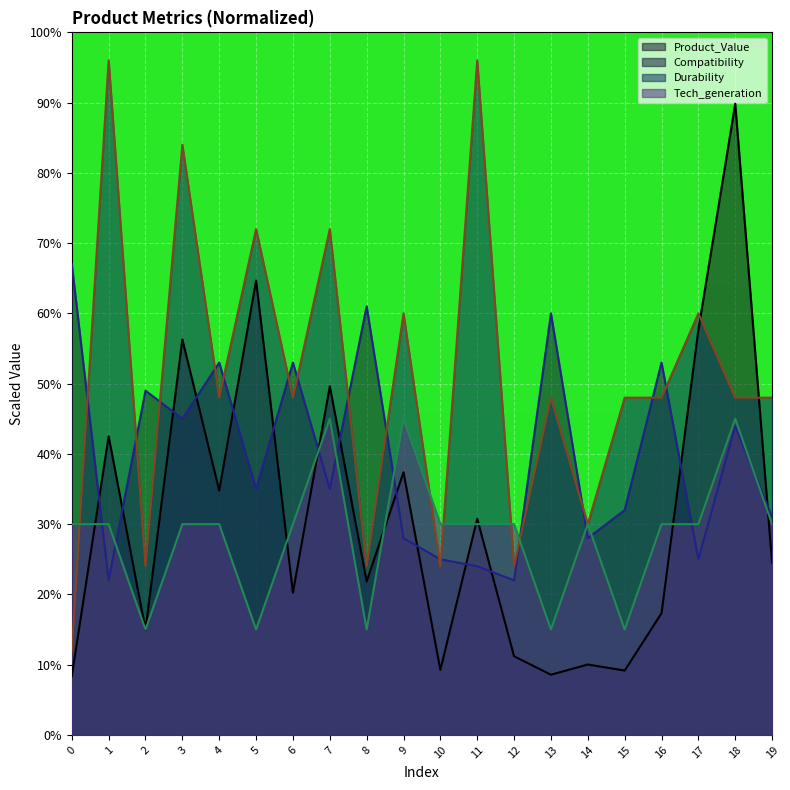

Which series has the widest spread of values?

Durability